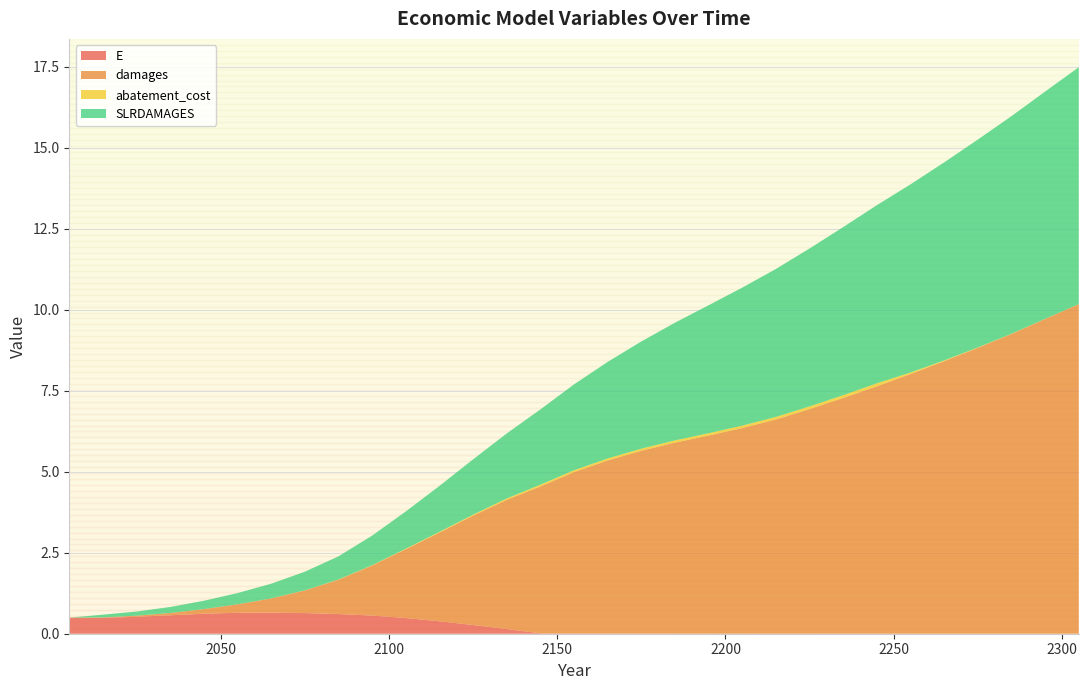

Reading left to right, transcribe all the data shown in this chart.

E: 2005=0.5	2015=0.5	2025=0.5	2035=0.6	2045=0.6	2055=0.6	2065=0.7	2075=0.6	2085=0.6	2095=0.6	2105=0.5	2115=0.4	2125=0.3	2135=0.1	2145=0.0	2155=0.0	2165=0.0	2175=0.0	2185=0.0	2195=0.0	2205=0.0	2215=0.0	2225=0.0	2235=0.0	2245=0.0	2255=0.0	2265=0.0	2275=0.0	2285=0.0	2295=0.0	2305=0.0
damages: 2005=0.0	2015=0.0	2025=0.0	2035=0.1	2045=0.1	2055=0.3	2065=0.4	2075=0.7	2085=1.1	2095=1.5	2105=2.1	2115=2.7	2125=3.4	2135=4.0	2145=4.5	2155=5.0	2165=5.3	2175=5.6	2185=5.9	2195=6.1	2205=6.3	2215=6.6	2225=6.9	2235=7.3	2245=7.6	2255=8.0	2265=8.4	2275=8.8	2285=9.2	2295=9.7	2305=10.2
abatement_cost: 2005=0.0	2015=0.0	2025=0.0	2035=0.0	2045=0.0	2055=0.0	2065=0.0	2075=0.0	2085=0.0	2095=0.0	2105=0.0	2115=0.0	2125=0.0	2135=0.0	2145=0.1	2155=0.1	2165=0.1	2175=0.1	2185=0.1	2195=0.1	2205=0.1	2215=0.1	2225=0.1	2235=0.1	2245=0.1	2255=0.0	2265=0.0	2275=0.0	2285=0.0	2295=0.0	2305=0.0
SLRDAMAGES: 2005=0.0	2015=0.1	2025=0.1	2035=0.2	2045=0.3	2055=0.3	2065=0.5	2075=0.6	2085=0.7	2095=0.9	2105=1.1	2115=1.4	2125=1.7	2135=2.0	2145=2.3	2155=2.6	2165=3.0	2175=3.3	2185=3.6	2195=3.9	2205=4.3	2215=4.6	2225=4.9	2235=5.2	2245=5.5	2255=5.8	2265=6.1	2275=6.4	2285=6.7	2295=7.0	2305=7.3